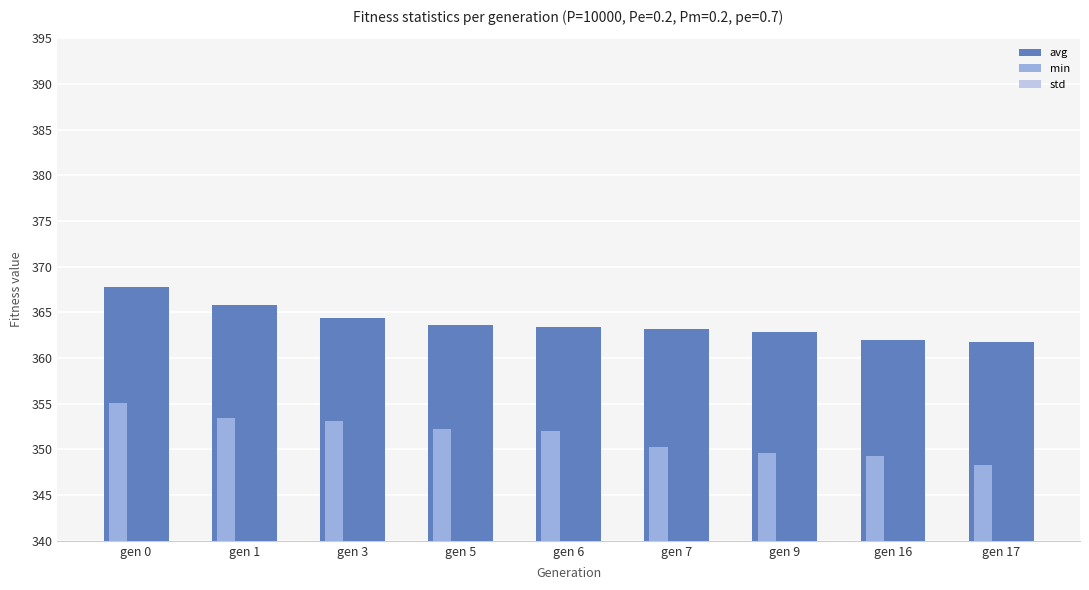

What is the average value of the std series?

4.1